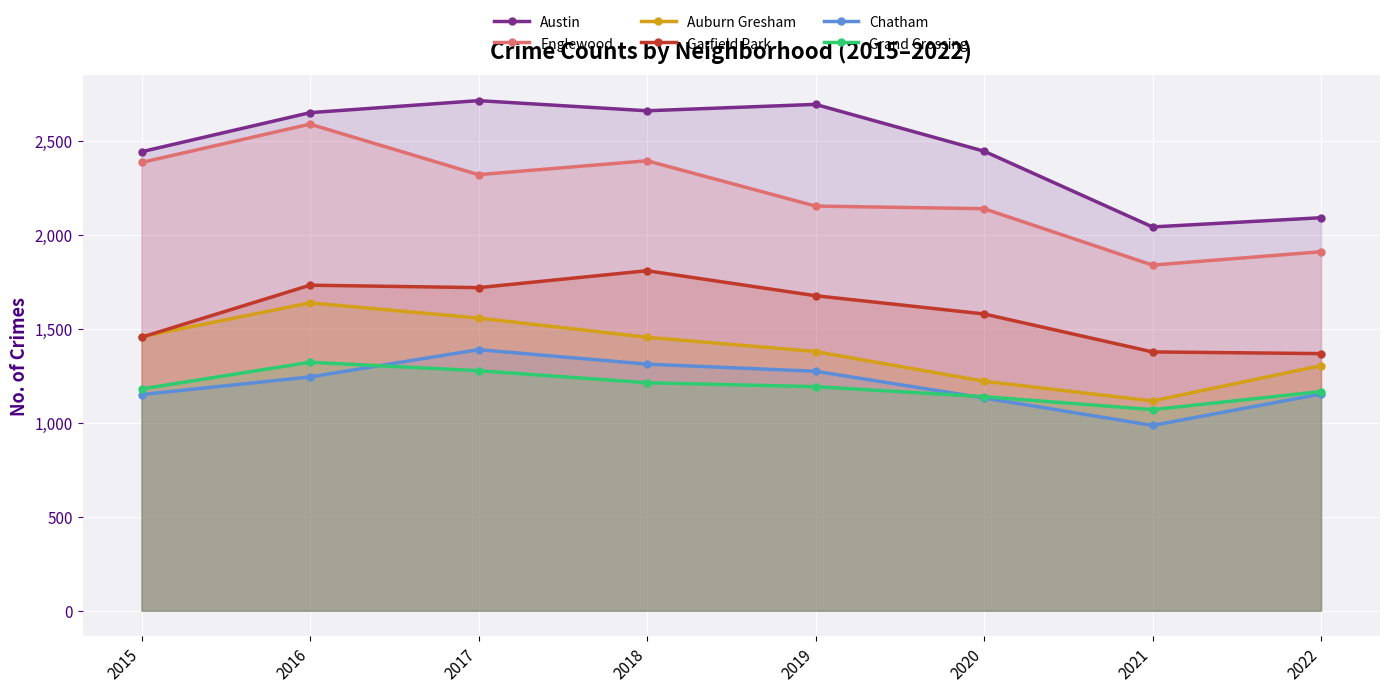

What is the difference between the maximum and minimum values in the Chatham series?

403